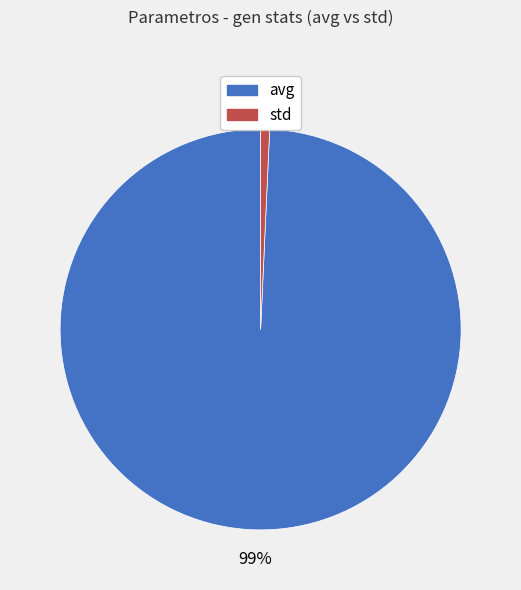

Rank the categories by value from highest to lowest.

avg, std